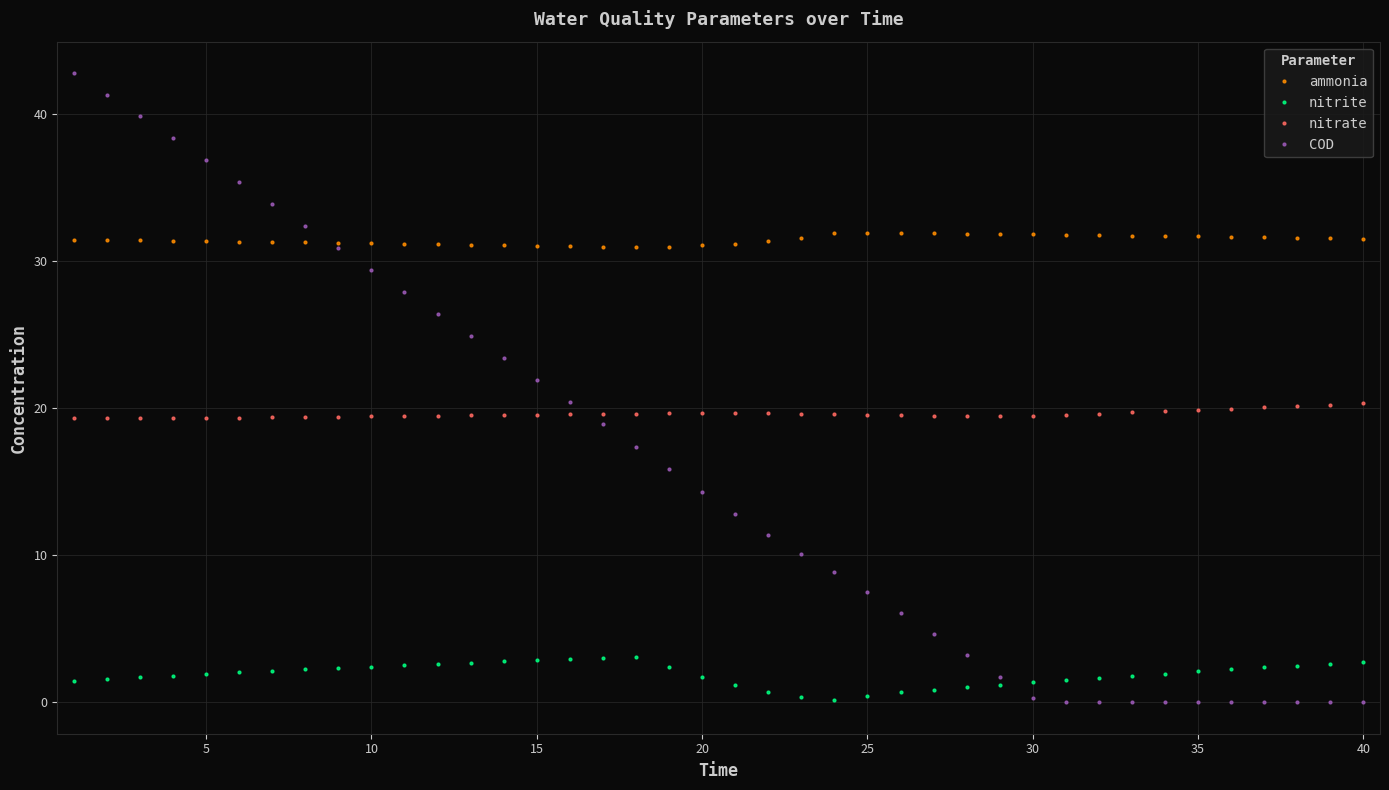

How many data points does each series have?

40